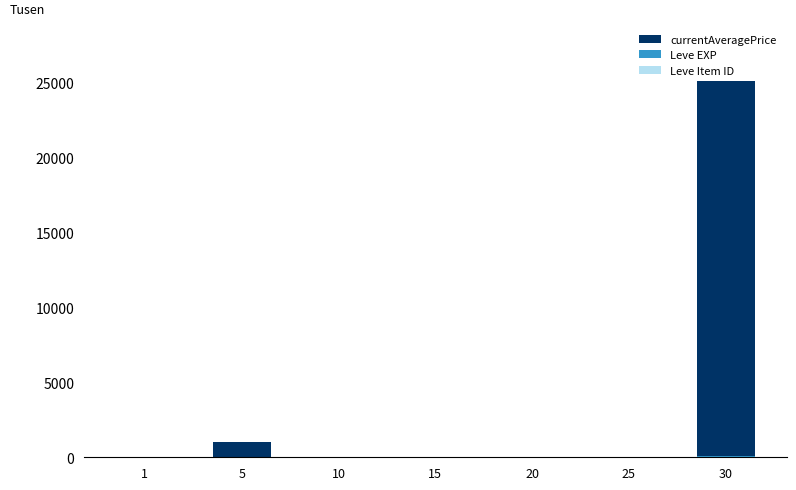

Count the number of data series in this chart.

3